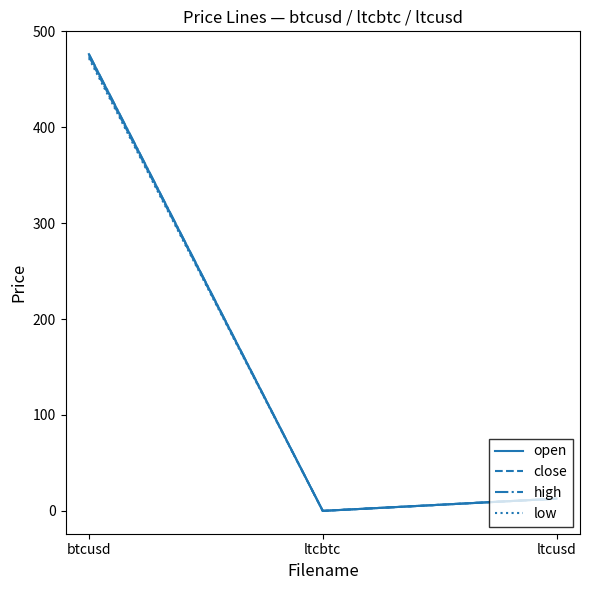

List the labels in order of low value, largest first.

btcusd, ltcusd, ltcbtc